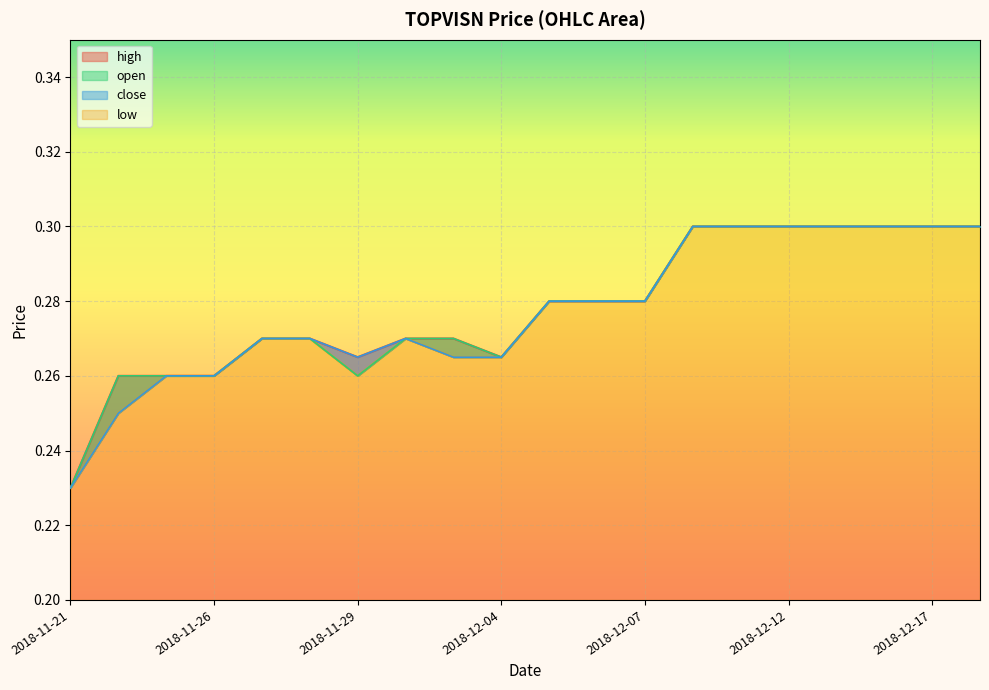

Where is the first local maximum for close?

2018-11-30